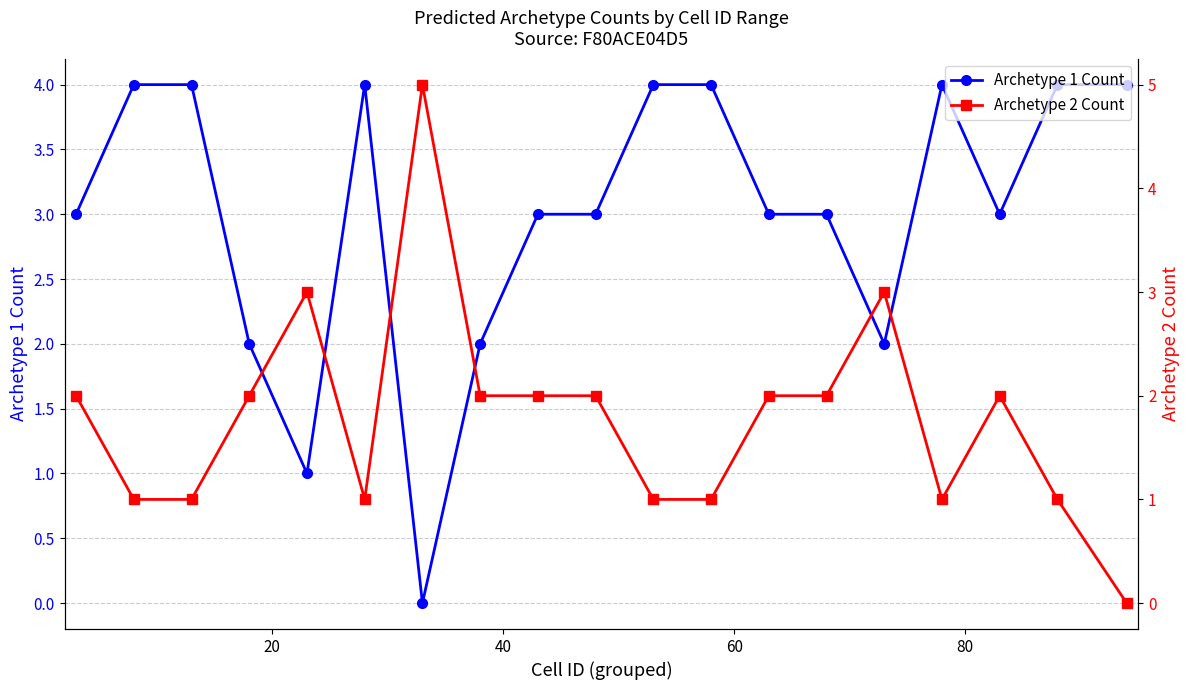

After their last crossing, which series has the higher values: Archetype 1 Count or Archetype 2 Count?

Archetype 1 Count